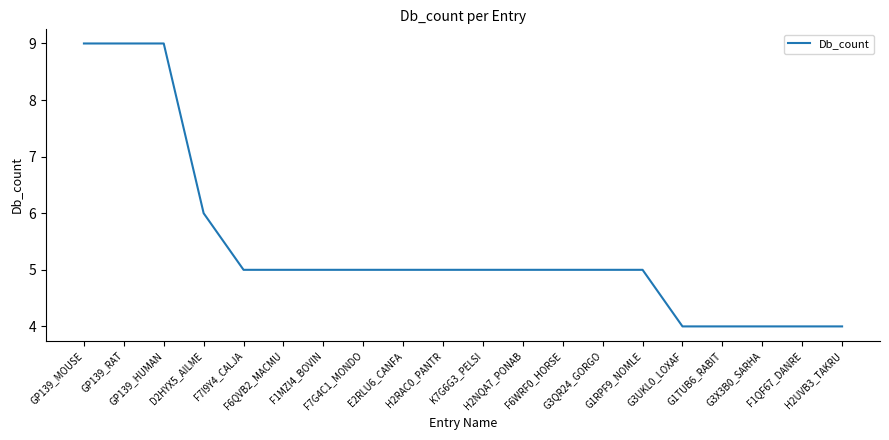

Reading right to left, transcribe all the data shown in this chart.

H2UVB3_TAKRU=4	F1QF67_DANRE=4	G3X3B0_SARHA=4	G1TUB6_RABIT=4	G3UKL0_LOXAF=4	G1RPF9_NOMLE=5	G3QR24_GORGO=5	F6WRF0_HORSE=5	H2NQA7_PONAB=5	K7G6G3_PELSI=5	H2RAC0_PANTR=5	E2RLU6_CANFA=5	F7G4C1_MONDO=5	F1MZI4_BOVIN=5	F6QVB2_MACMU=5	F7I9Y4_CALJA=5	D2HYX5_AILME=6	GP139_HUMAN=9	GP139_RAT=9	GP139_MOUSE=9